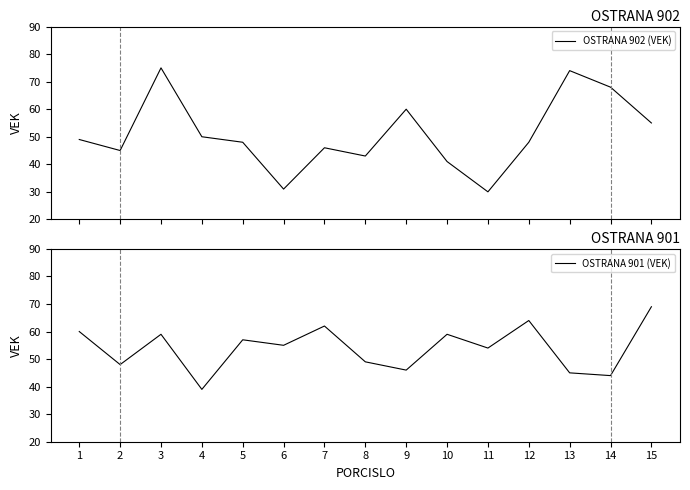

Does the chart display data point markers on the line(s)?

No